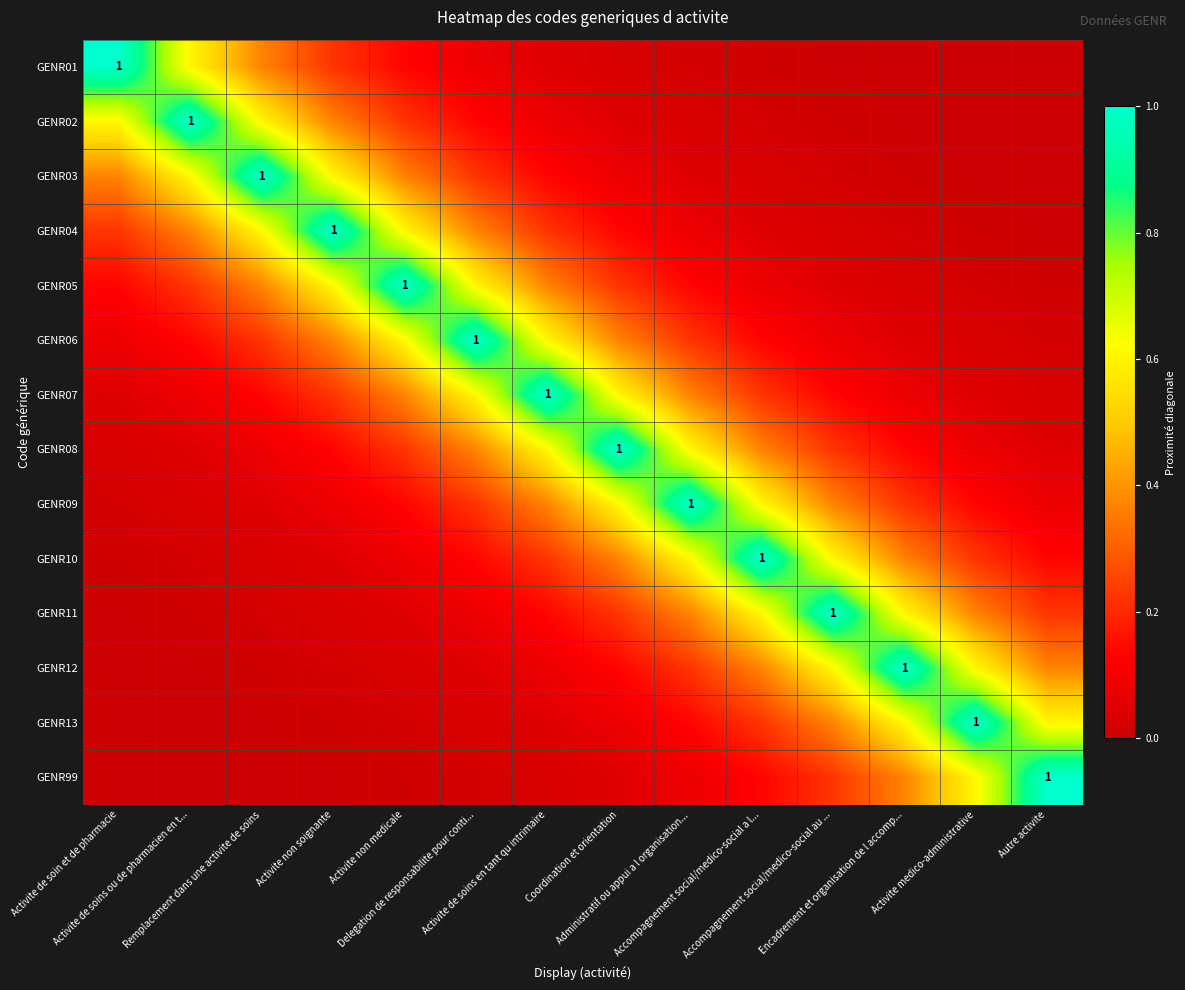

True or false: GENR05 has a value of 0.6 at Activite non soignante.

True